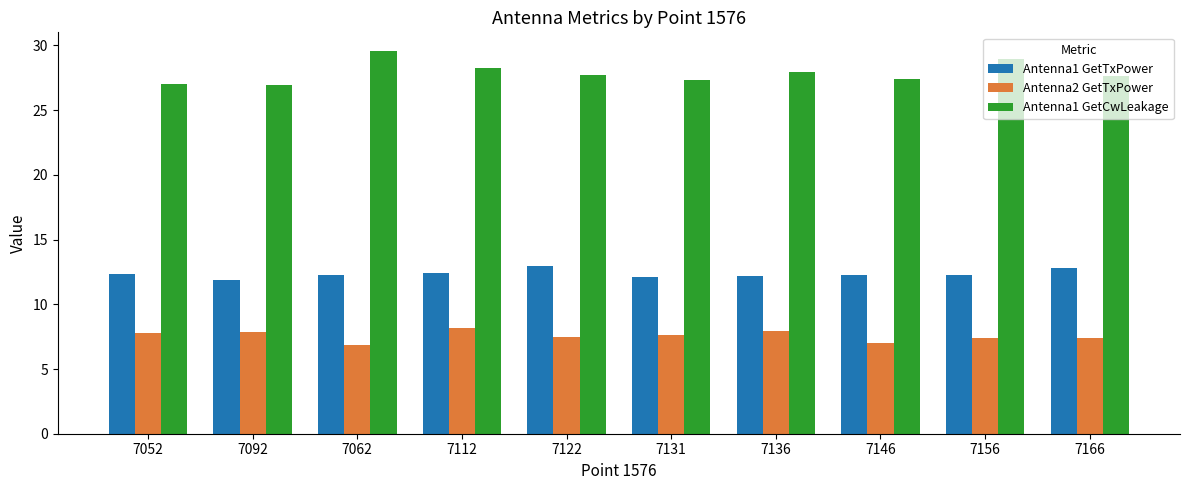

What value does the Antenna2 GetTxPower series have at 7092?

7.8